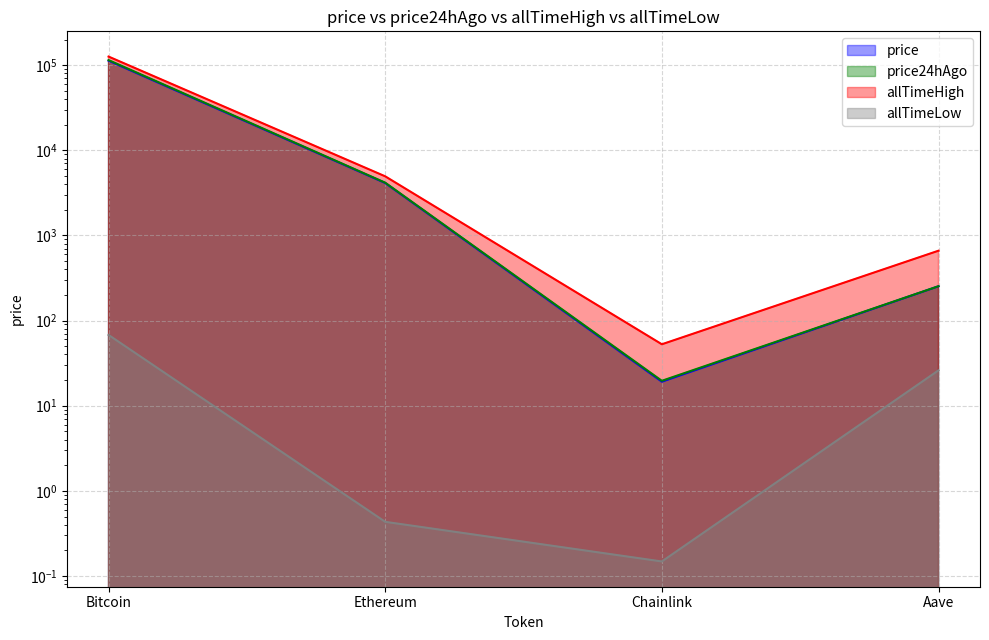

Rank the series by their maximum value, from lowest to highest.

allTimeLow, price, price24hAgo, allTimeHigh